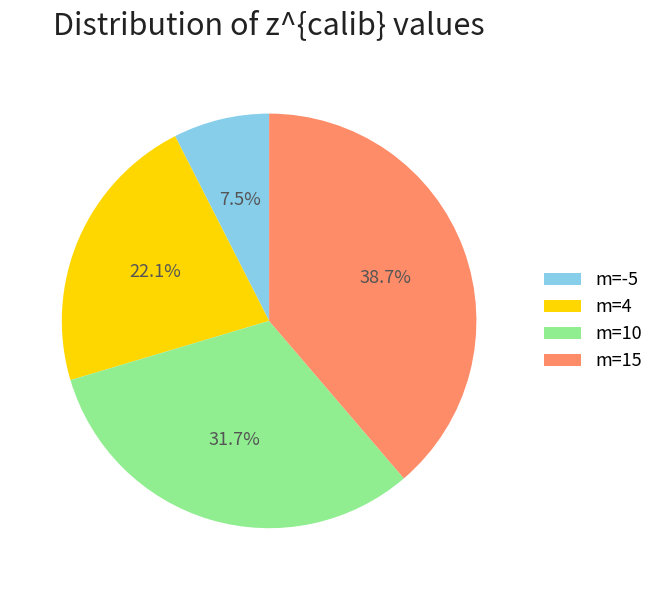

How many segments does this pie chart have?

4